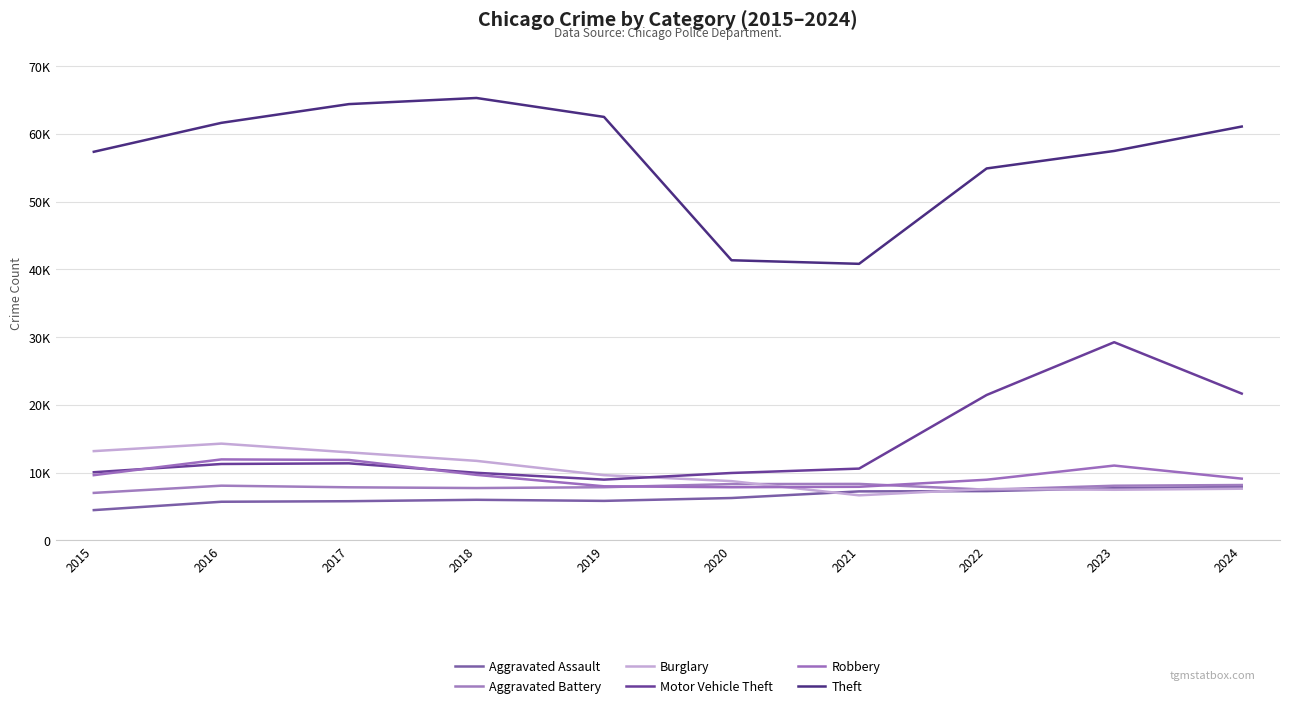

True or false: Theft and Aggravated Assault cross at least once.

False